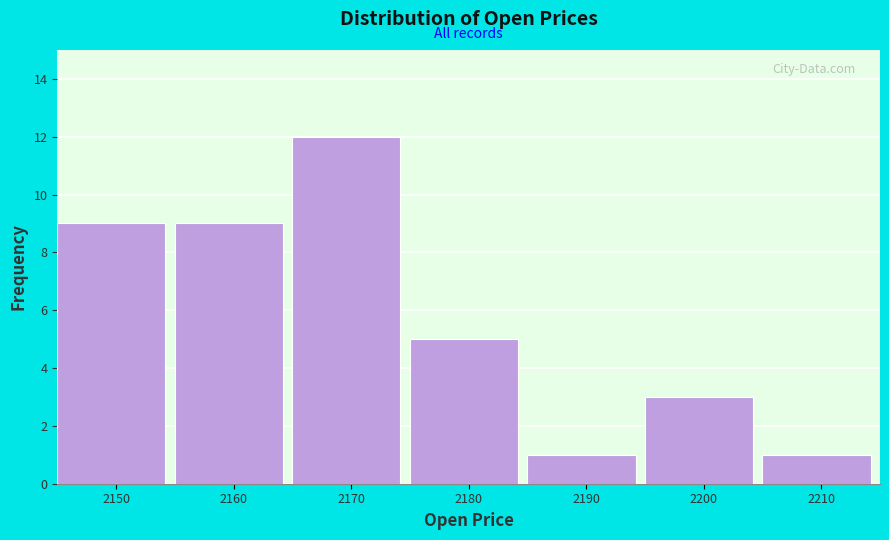

Reading left to right, extract all data points from this chart.

9	9	12	5	1	3	1